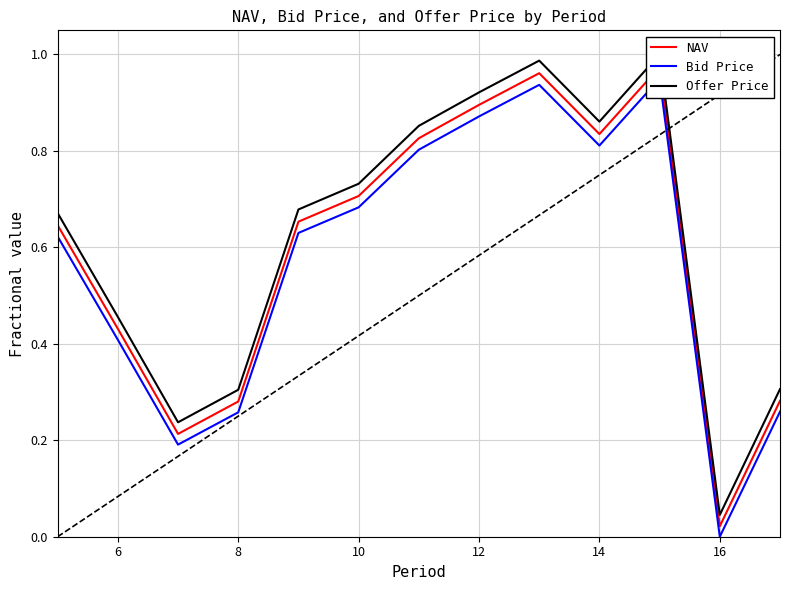

Reading left to right, what are all the values shown in this chart?

NAV: 0.6	0.4	0.2	0.3	0.7	0.7	0.8	0.9	1.0	0.8	1.0	0.0	0.3
Bid Price: 0.6	0.4	0.2	0.3	0.6	0.7	0.8	0.9	0.9	0.8	0.9	0.0	0.3
Offer Price: 0.7	0.5	0.2	0.3	0.7	0.7	0.9	0.9	1.0	0.9	1.0	0.0	0.3